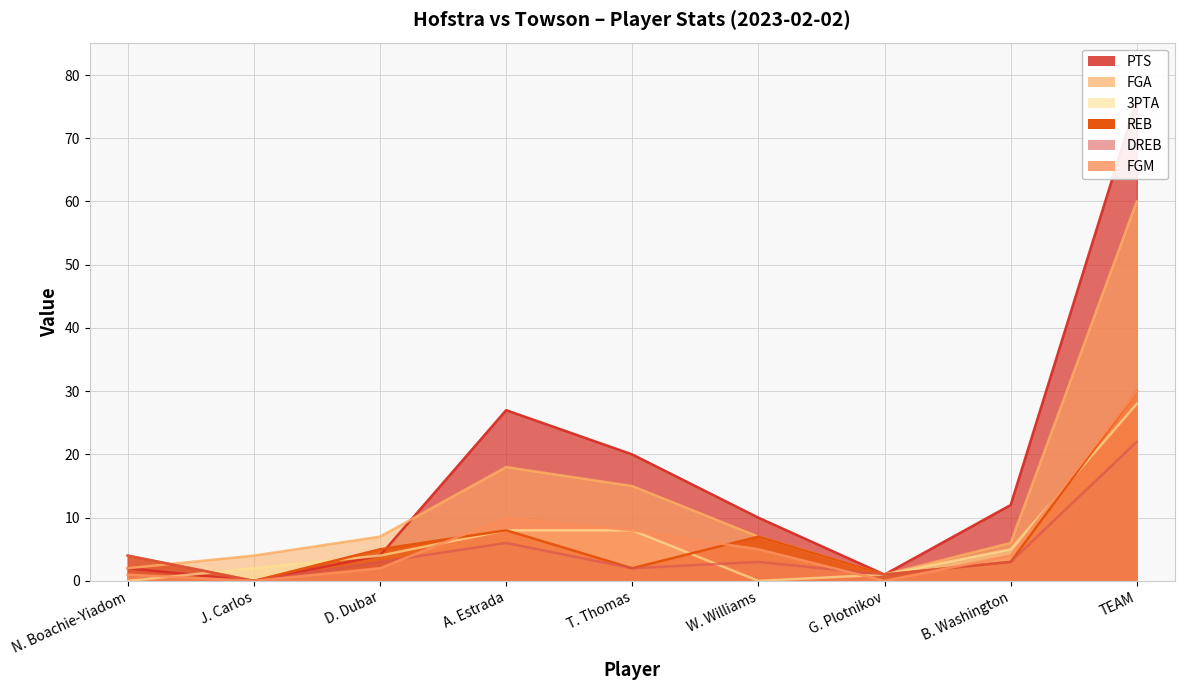

True or false: FGM and PTS cross at least once.

False